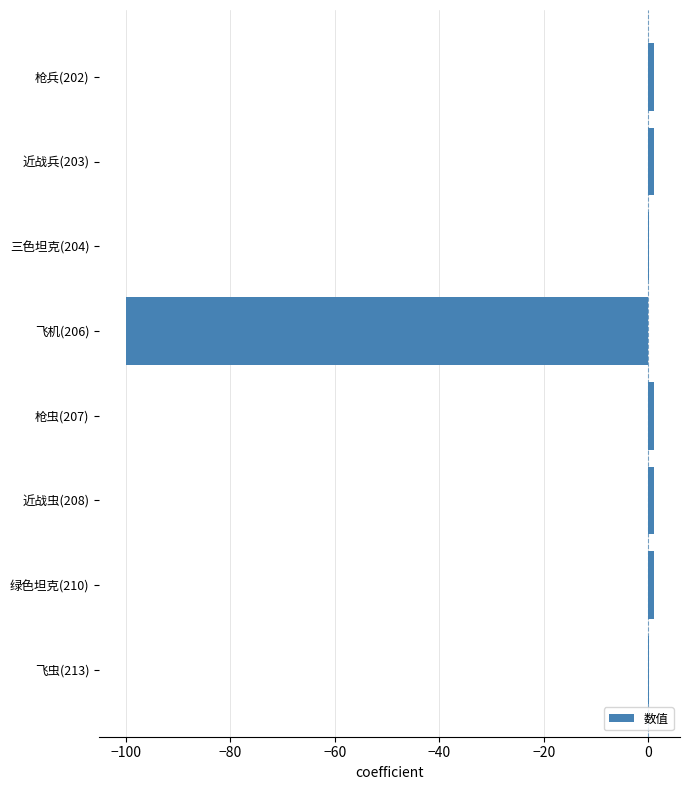

True or false: the data shows 1.0 at 枪虫(207).

True